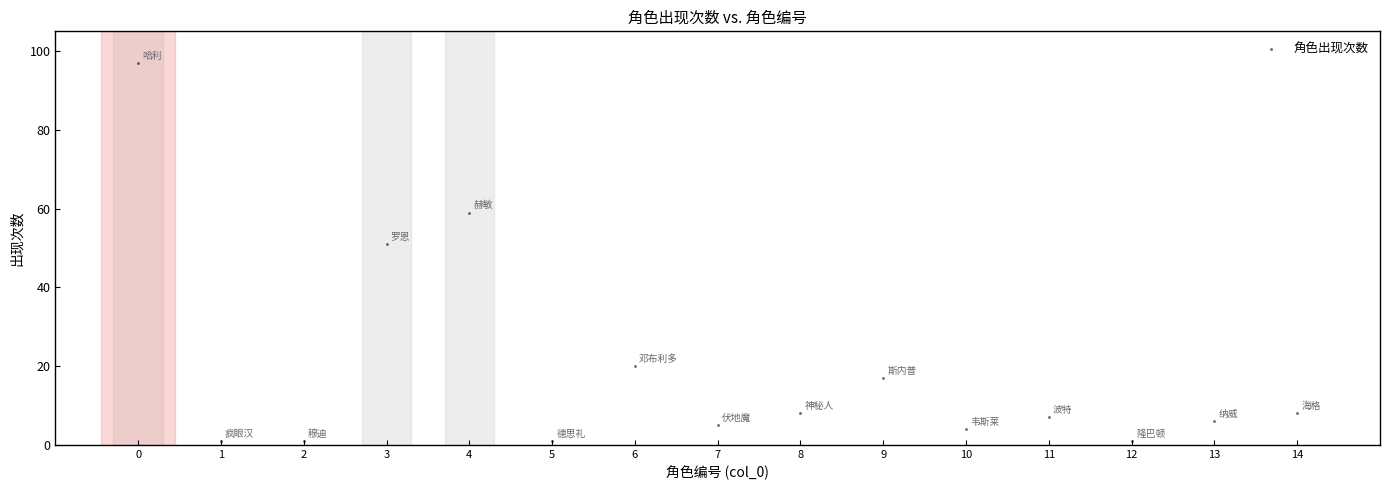

What is the range of X values (max minus min)?

14